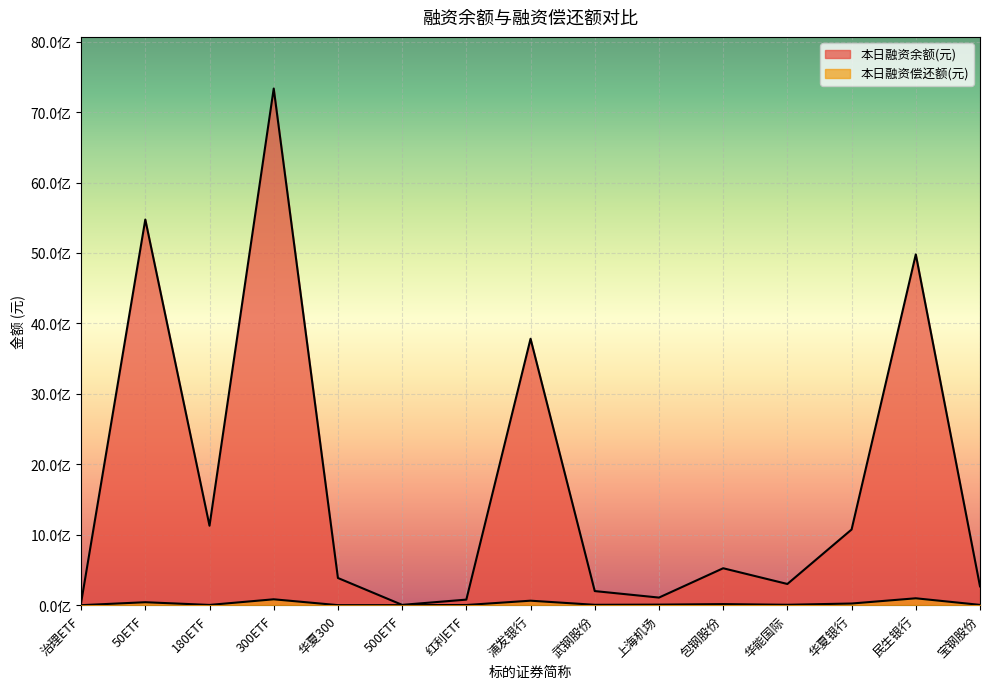

Rank the categories by 本日融资偿还额(元) value from highest to lowest.

民生银行, 300ETF, 浦发银行, 50ETF, 华夏银行, 包钢股份, 上海机场, 华能国际, 武钢股份, 宝钢股份, 180ETF, 红利ETF, 华夏300, 500ETF, 治理ETF